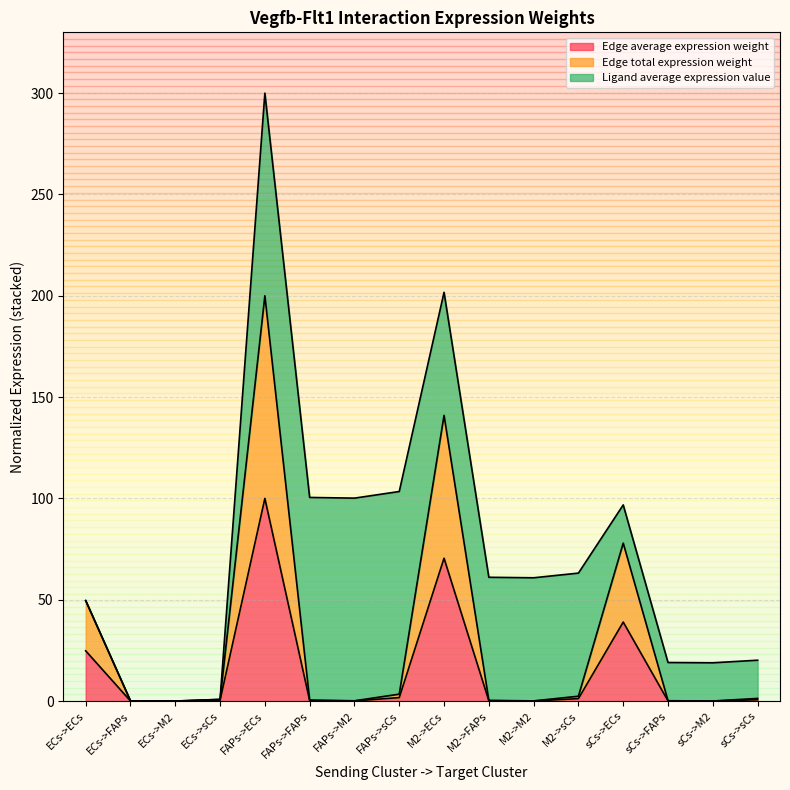

At which label does Edge total expression weight reach its peak?

FAPs->ECs